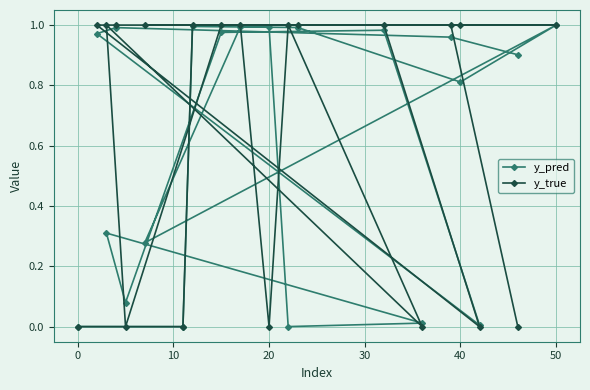

Is this an area chart (filled region under the line)?

No